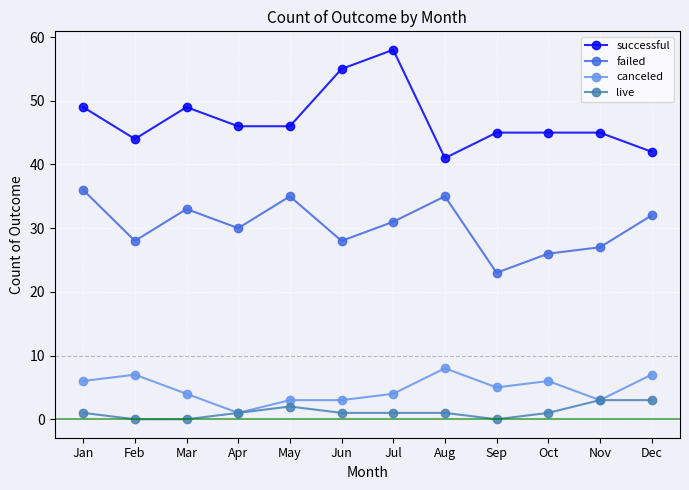

What is the spread (max minus min) of values at Dec?

39